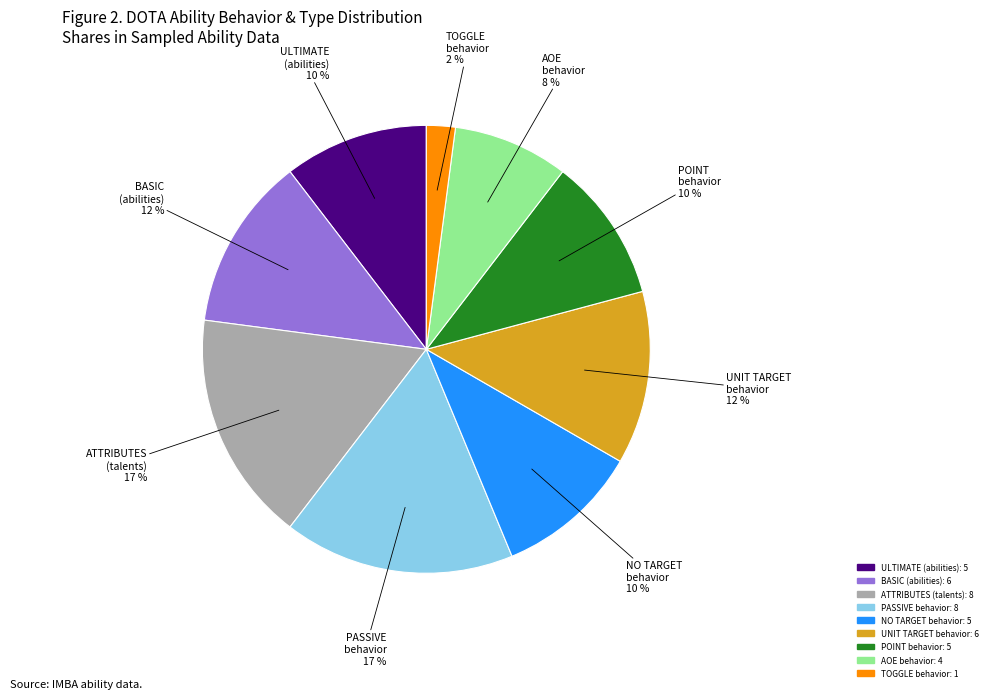

To the nearest percent, what is the average slice percentage?

11%